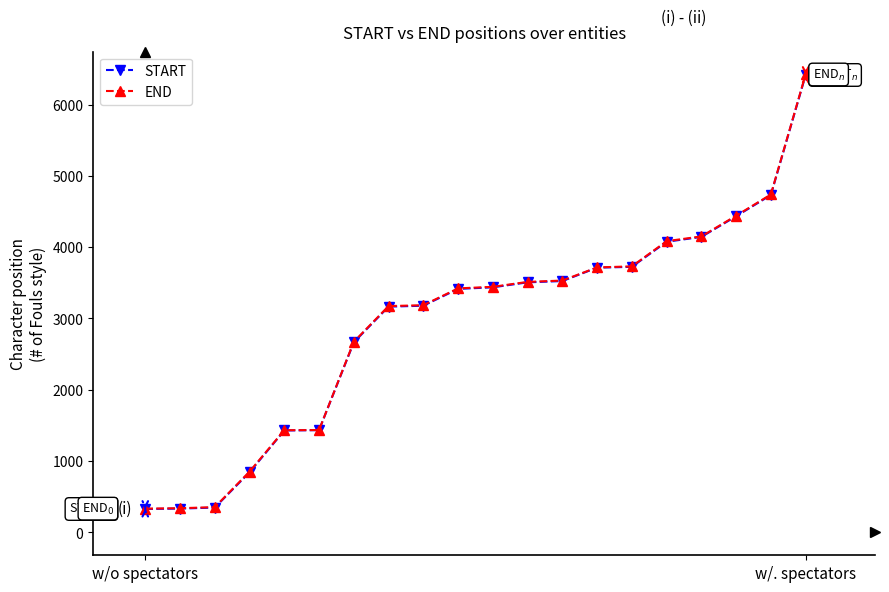

What is the minimum value for START?

328